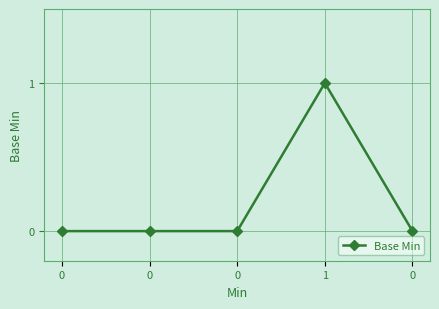

Reading right to left, what are all the values shown in this chart?

0	1	0	0	0